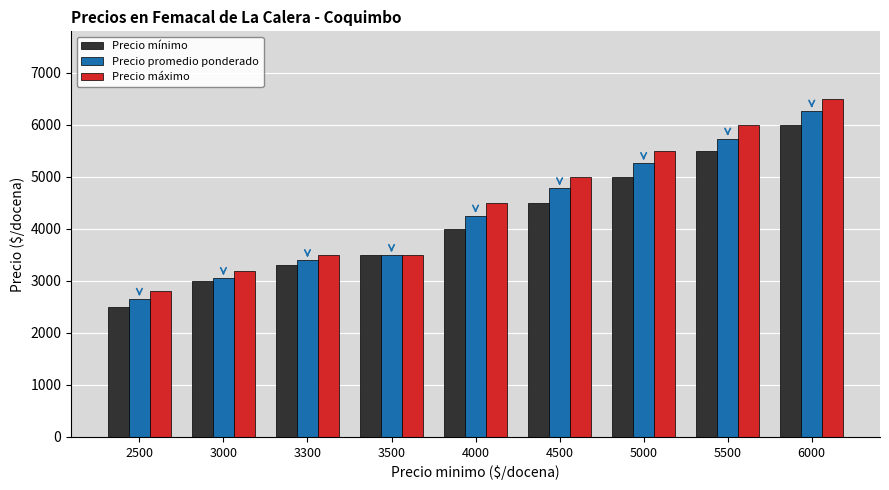

Which series has the widest spread of values?

Precio máximo